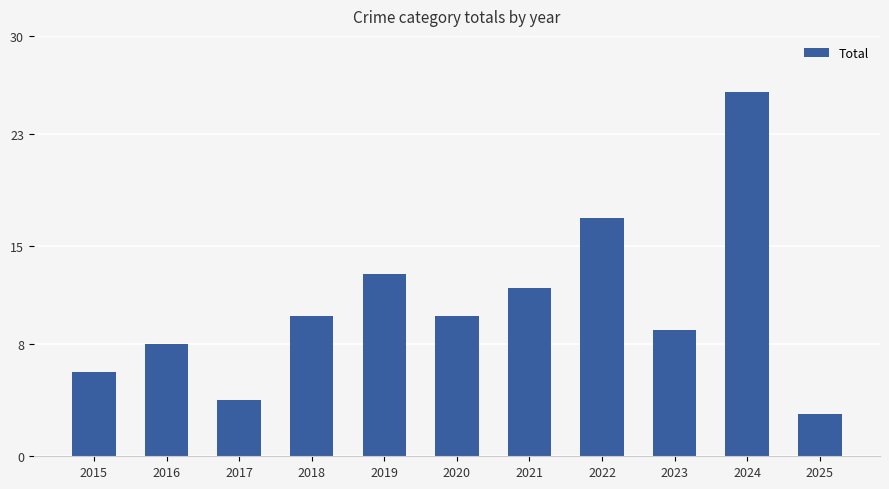

Between 2019 and 2015, which is larger?

2019